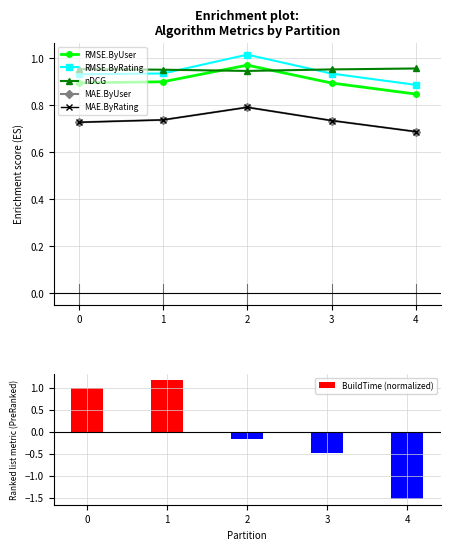

Count the MAE.ByRating values in the range 0 to 1.

5